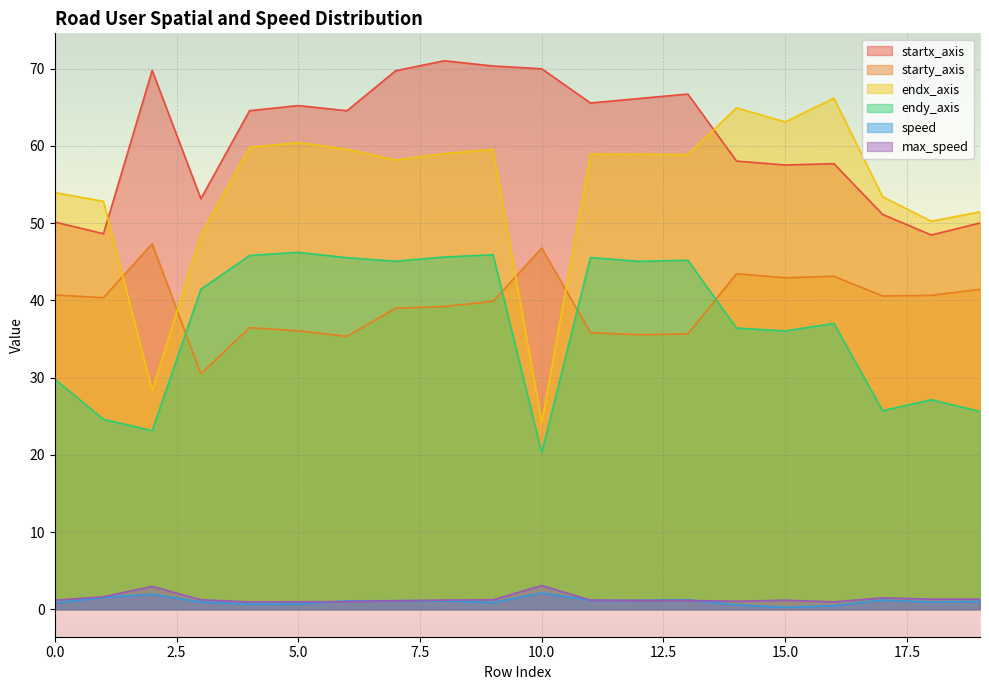

At how many categories does at least one series exceed 37?

20